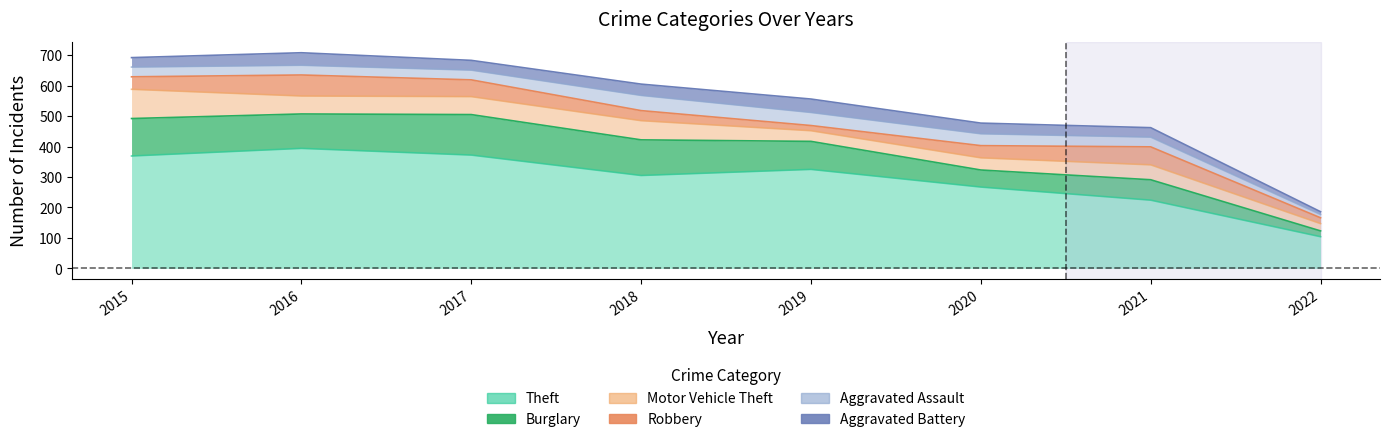

Between 2022 and 2021, which is larger?

2021